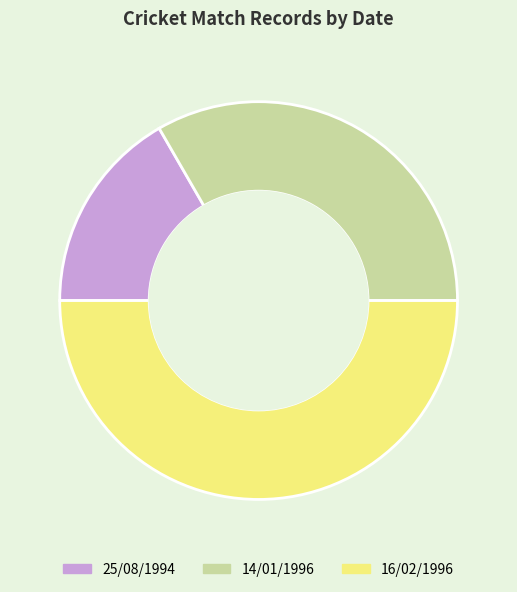

The 25/08/1994 slice represents 3% of the pie. True or false?

False